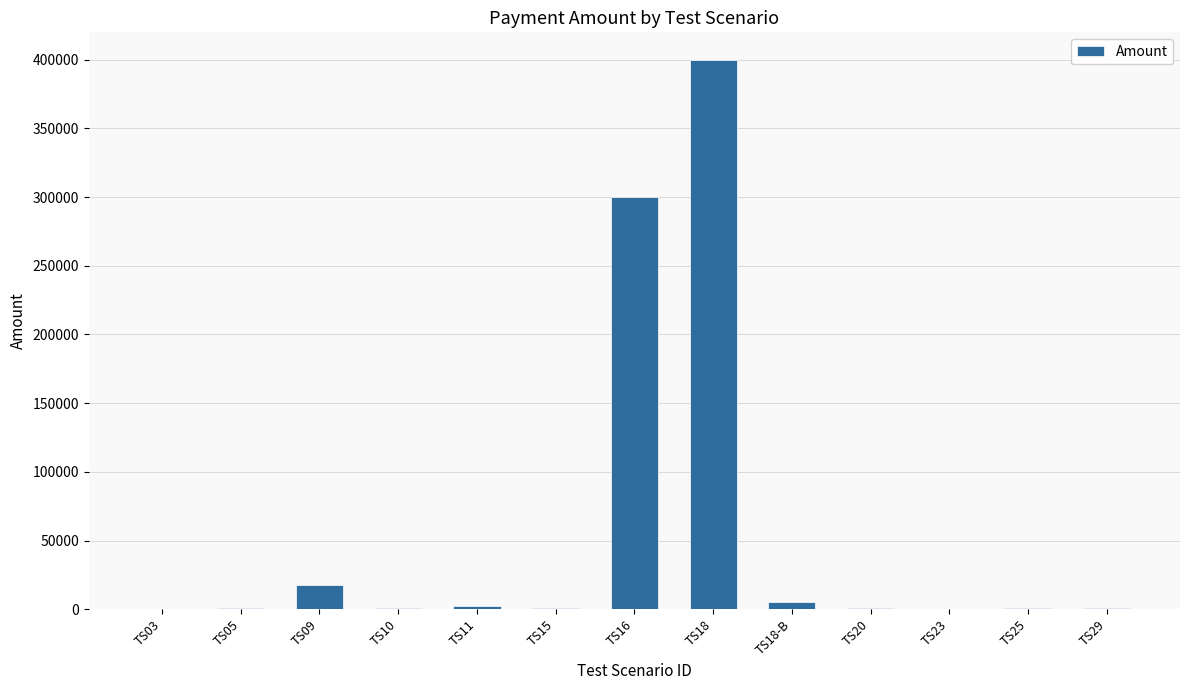

At which label is the value closest to 200200?

TS16